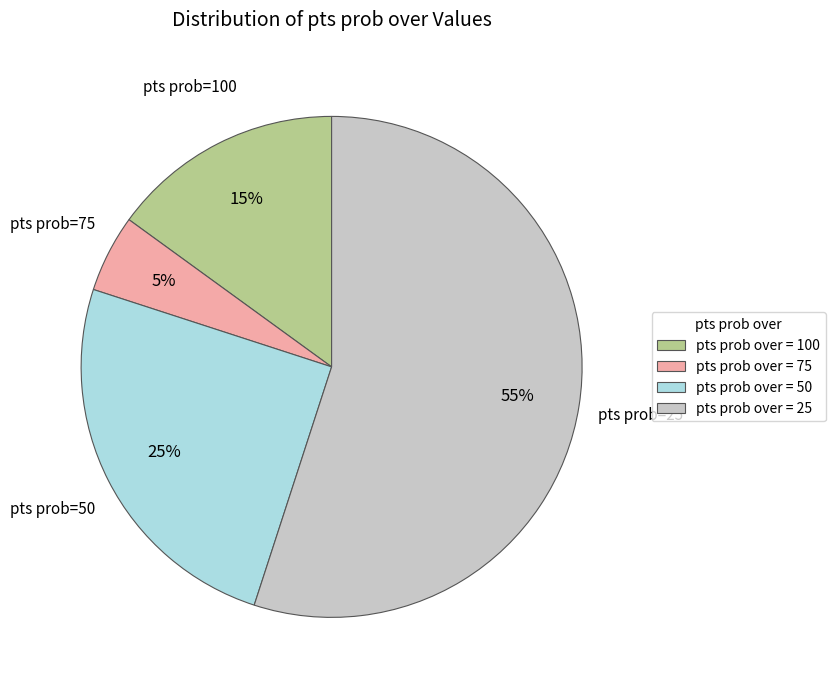

To the nearest percent, what is the difference between the largest and smallest slice percentages?

50%